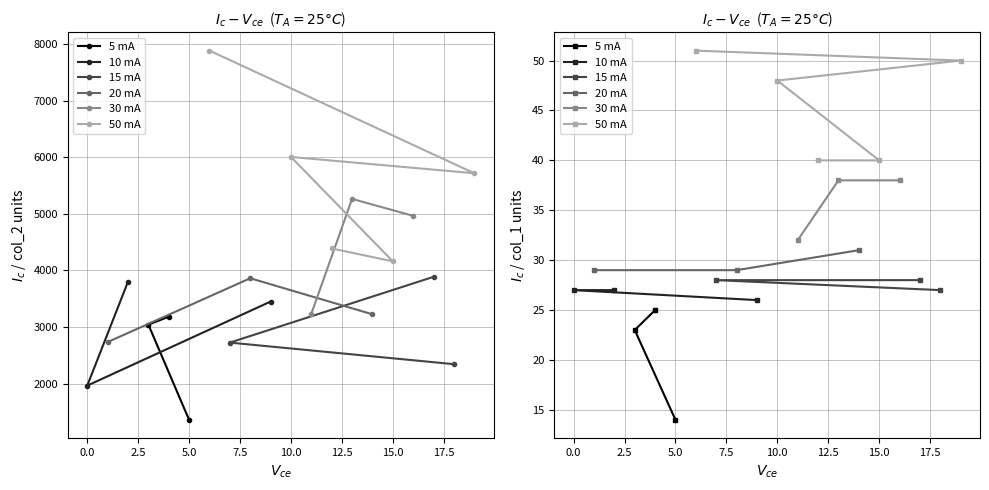

Which category has the highest value in the col_1 series?

6